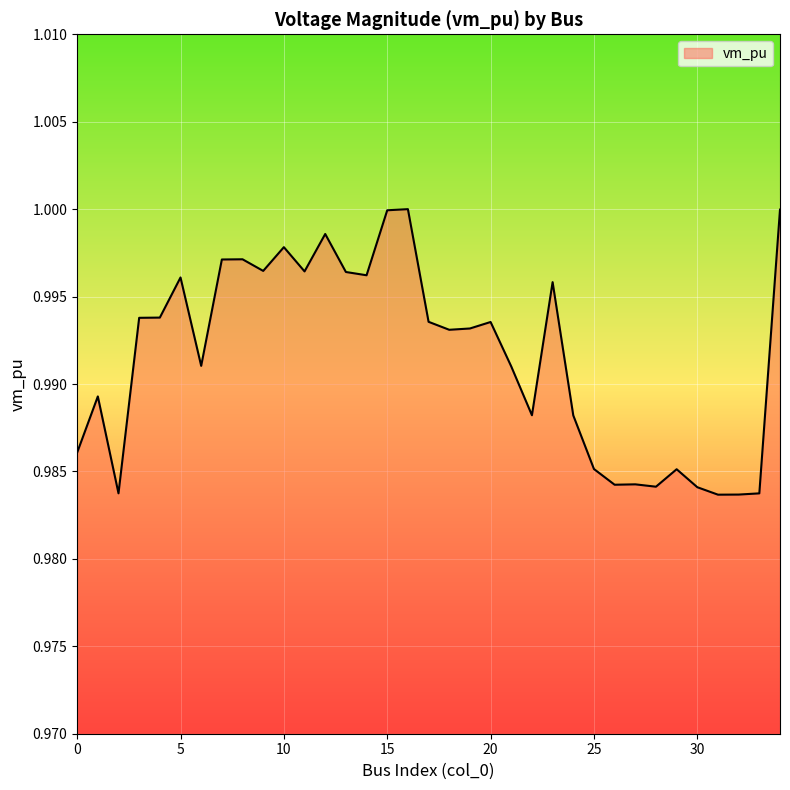

How many lines are shown in the chart?

1